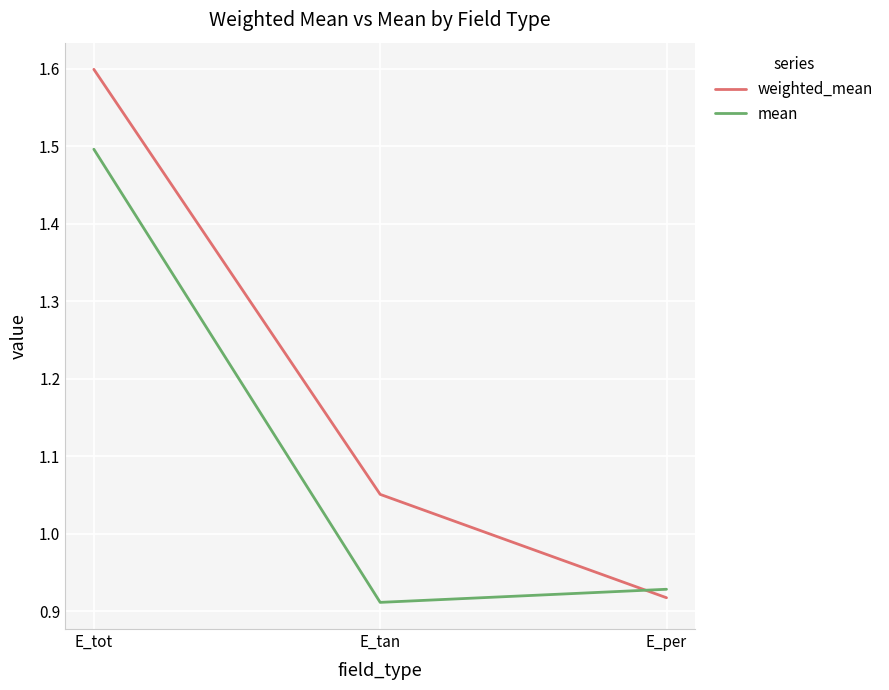

What is the difference between the weighted_mean values at E_per and E_tot?

0.7